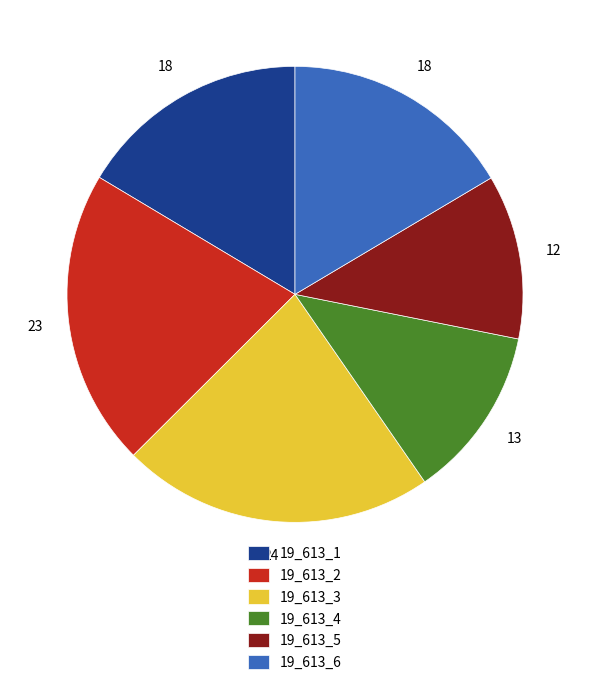

Does 19_613_6 account for over 50% of the chart?

No